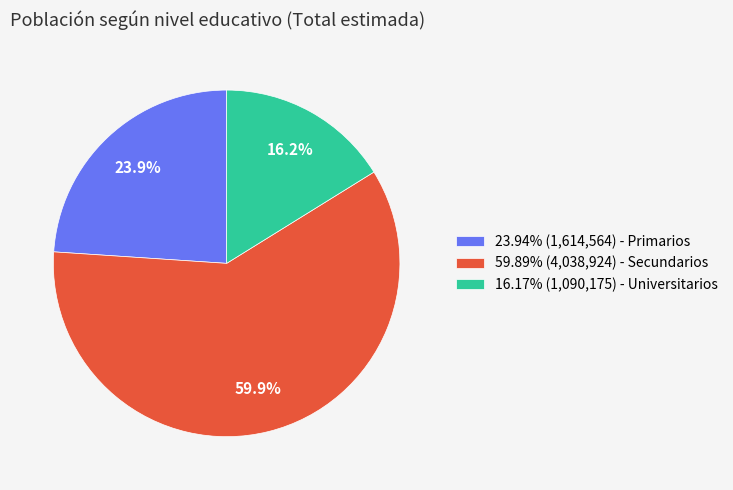

How many segments does this pie chart have?

3